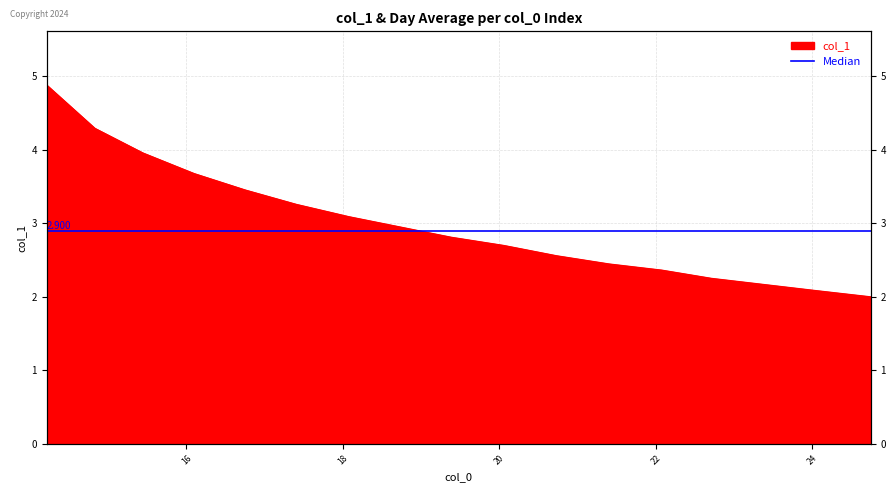

What is the sum of the values at 14.830016137708448 and 22.709722969338355?

6.5